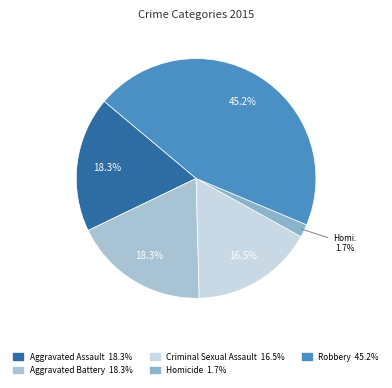

What is the total percentage of Aggravated Assault and Criminal Sexual Assault?

34.8%